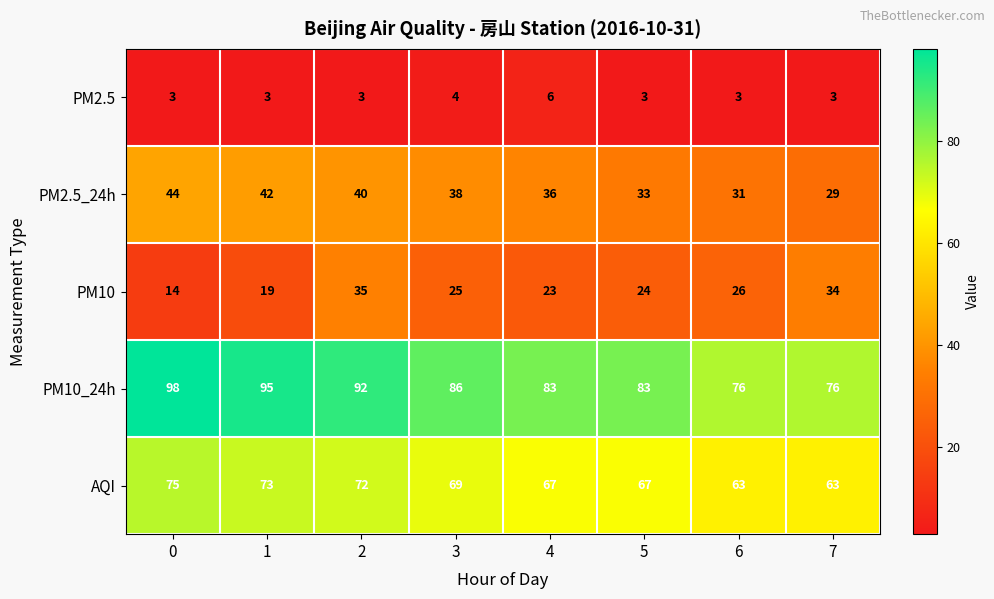

How many series are shown in this chart?

5